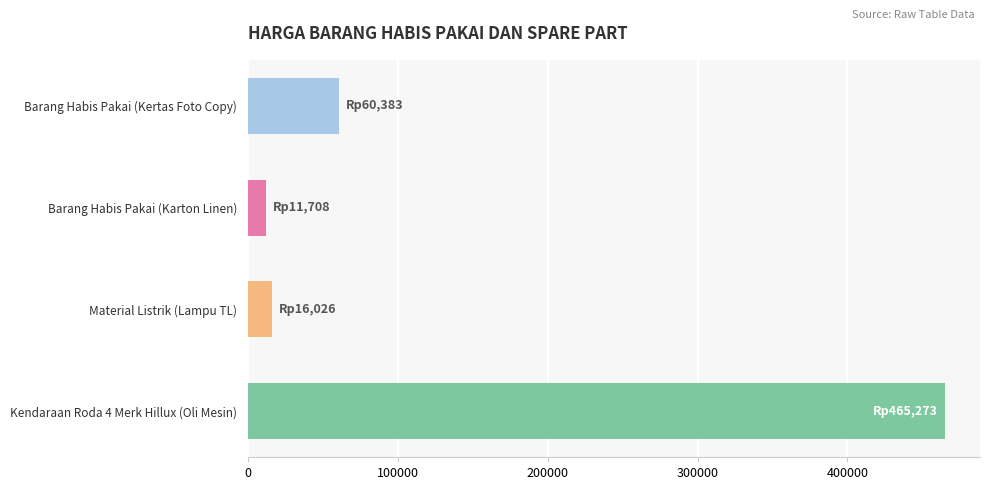

Which label corresponds to the smallest value in the chart?

Barang Habis Pakai (Karton Linen)